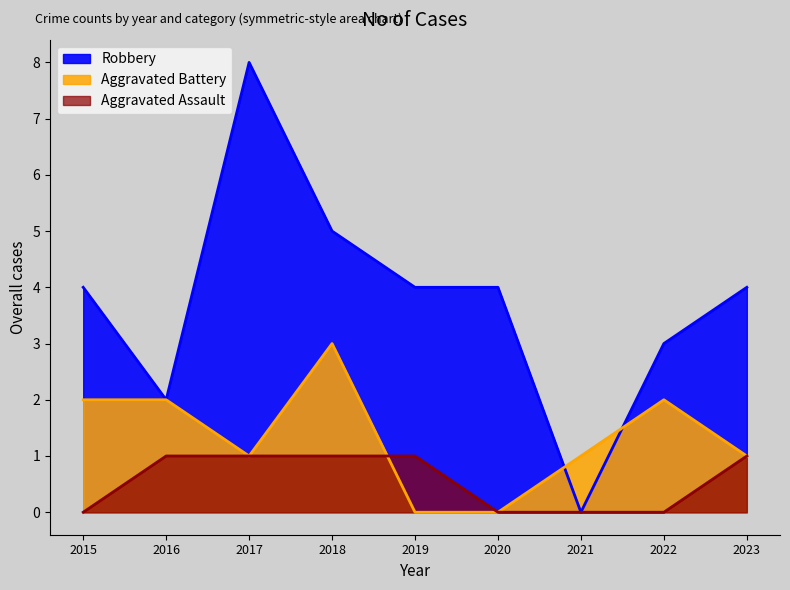

In Robbery, how many points are higher than both neighbors (excluding endpoints)?

1